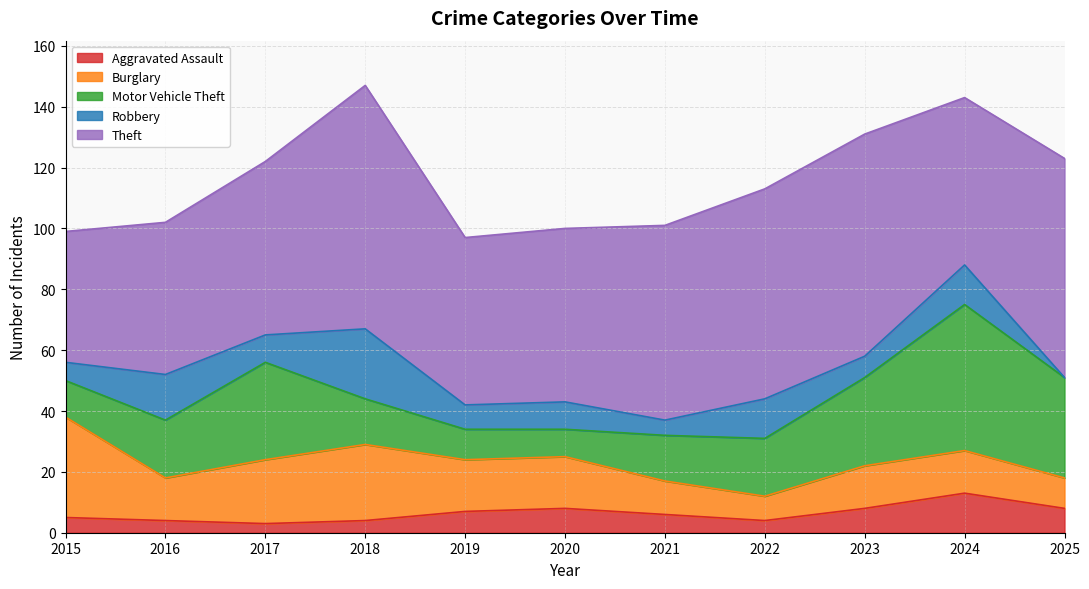

How many categories are shown in the chart?

11